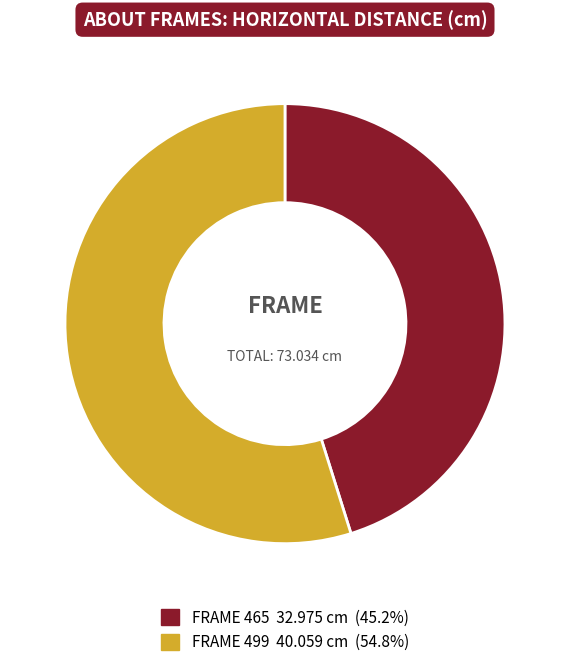

Is there a majority slice in this chart?

Yes